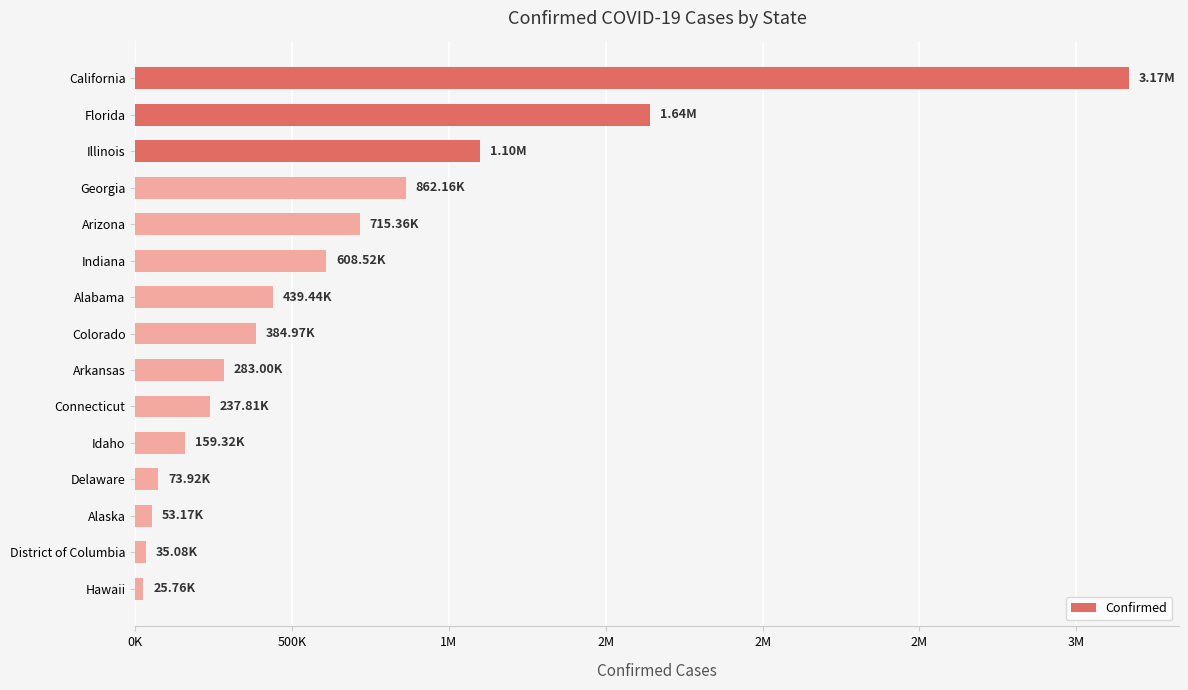

What is the difference between the second highest and second lowest values?

1604837